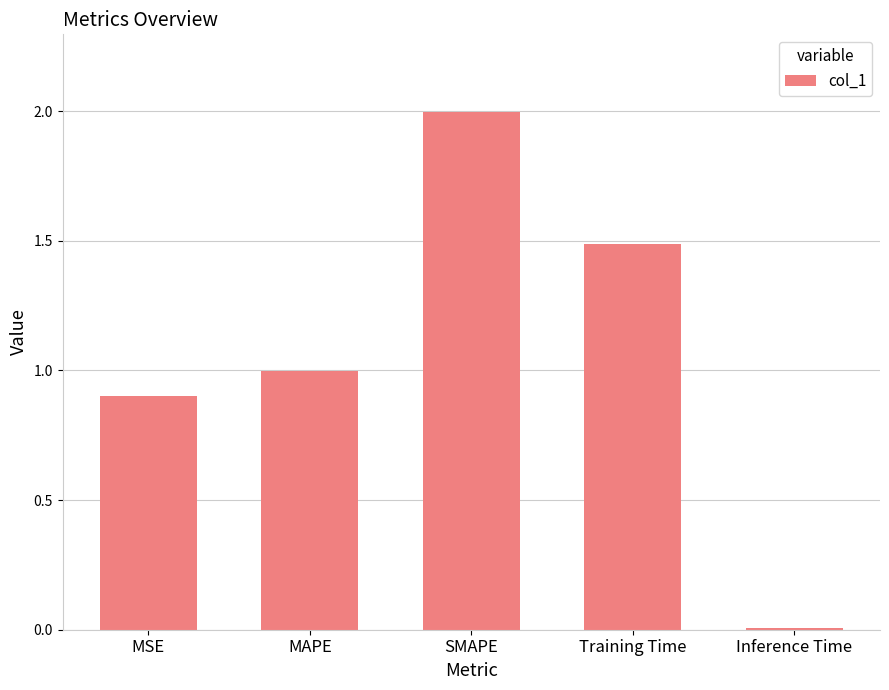

The value at Inference Time is 0.0. True or false?

True